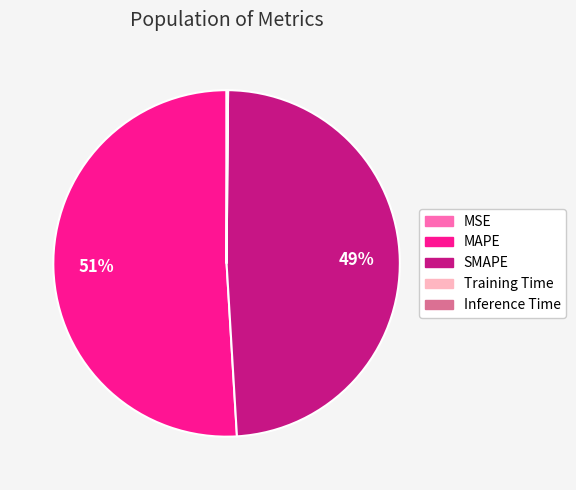

To the nearest percent, what portion does MAPE represent?

51%